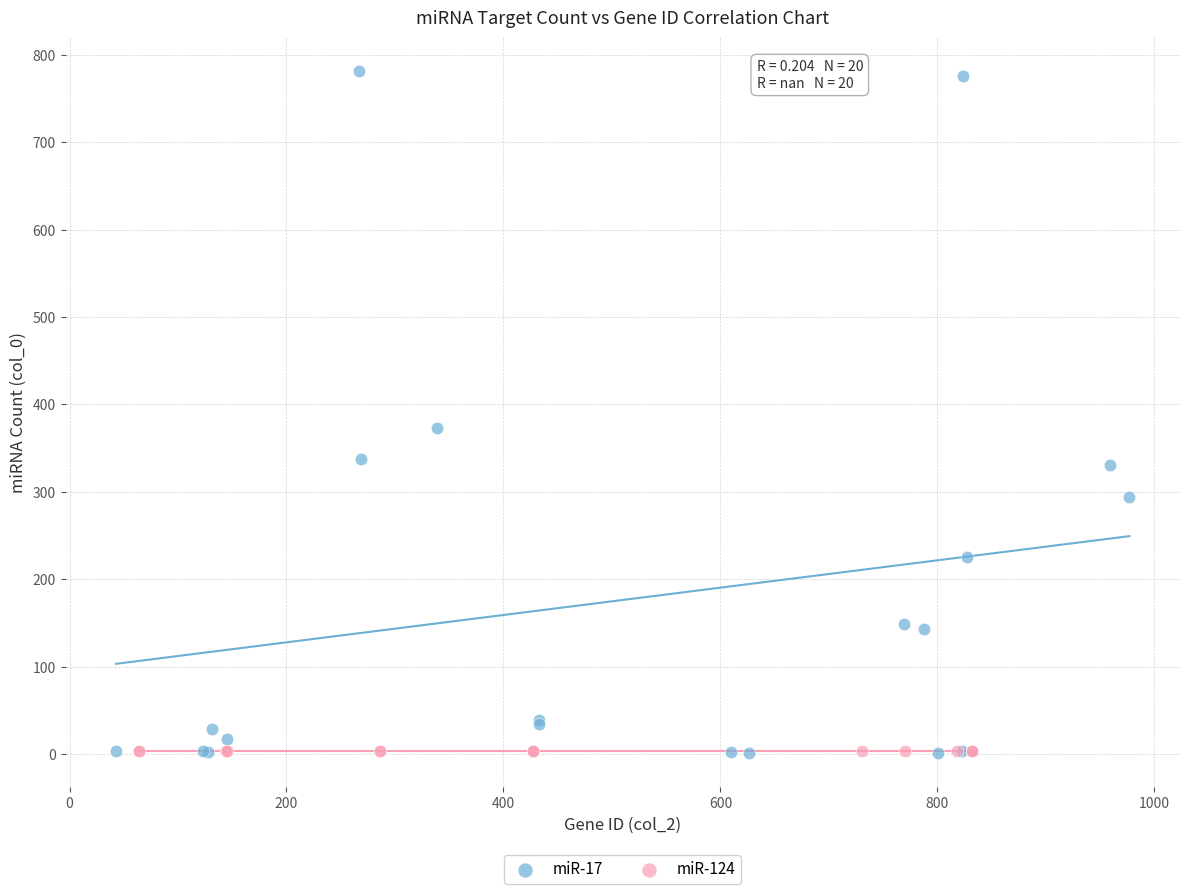

Which series contains the highest Y value?

miR-17